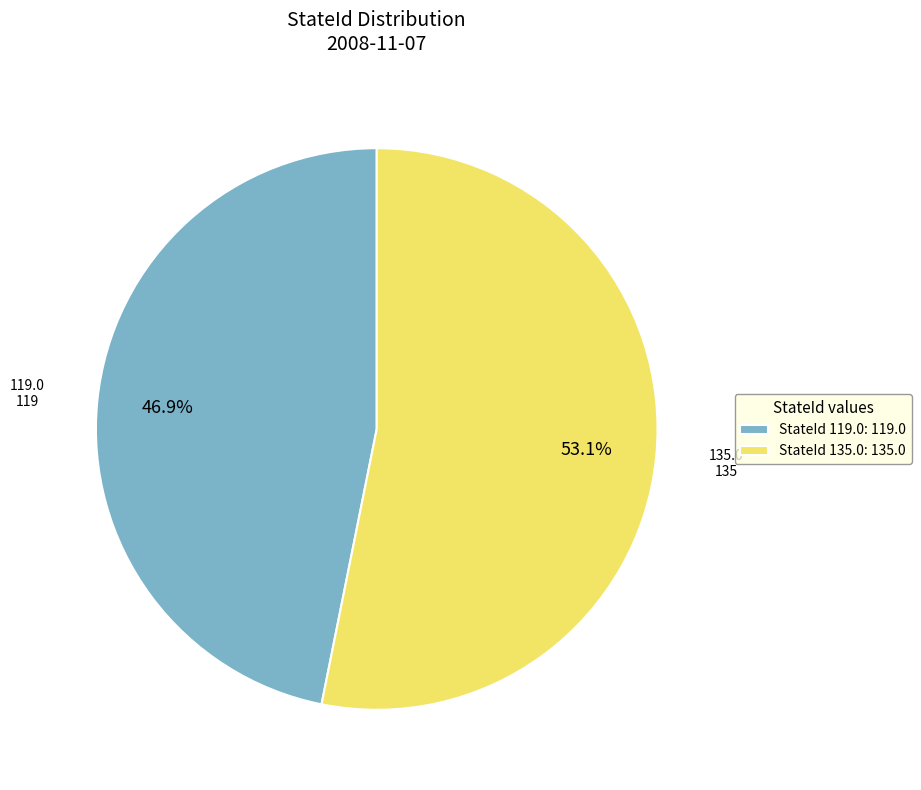

Do StateId 135.0: 135.0 and StateId 119.0: 119.0 together represent more than half of the pie?

Yes